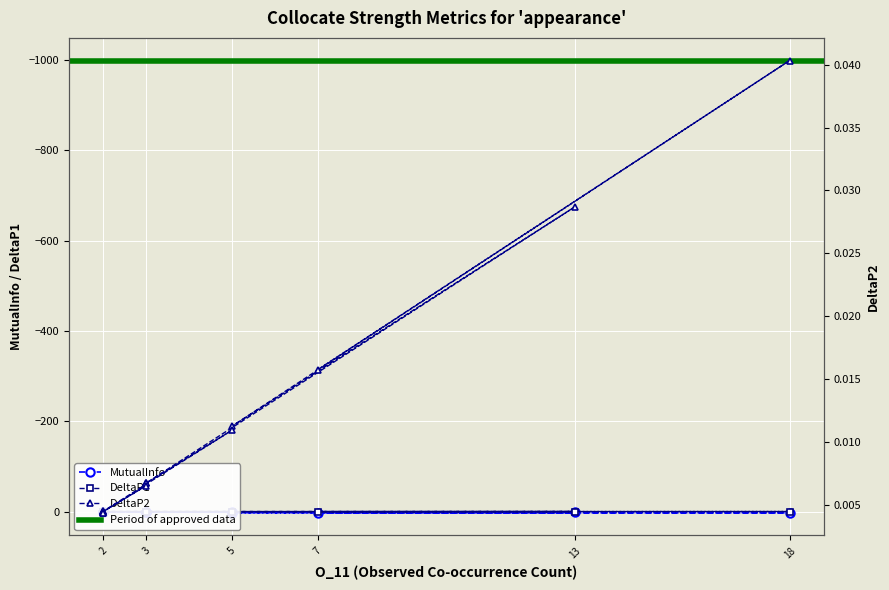

List the series in order of their peak value, highest first.

MutualInfo, DeltaP1, DeltaP2